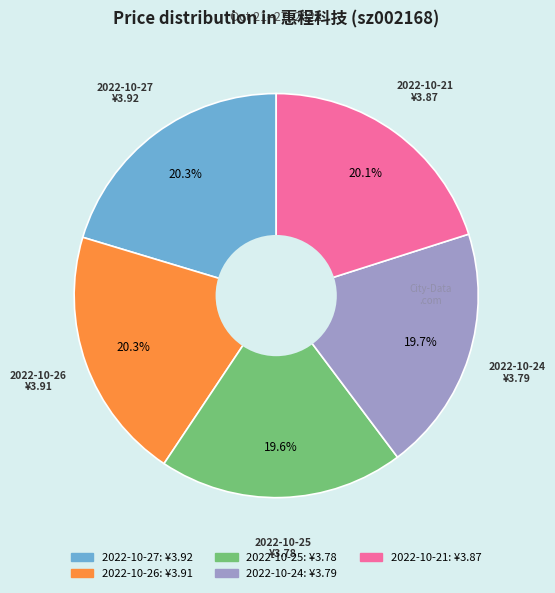

How many segments does this pie chart have?

5